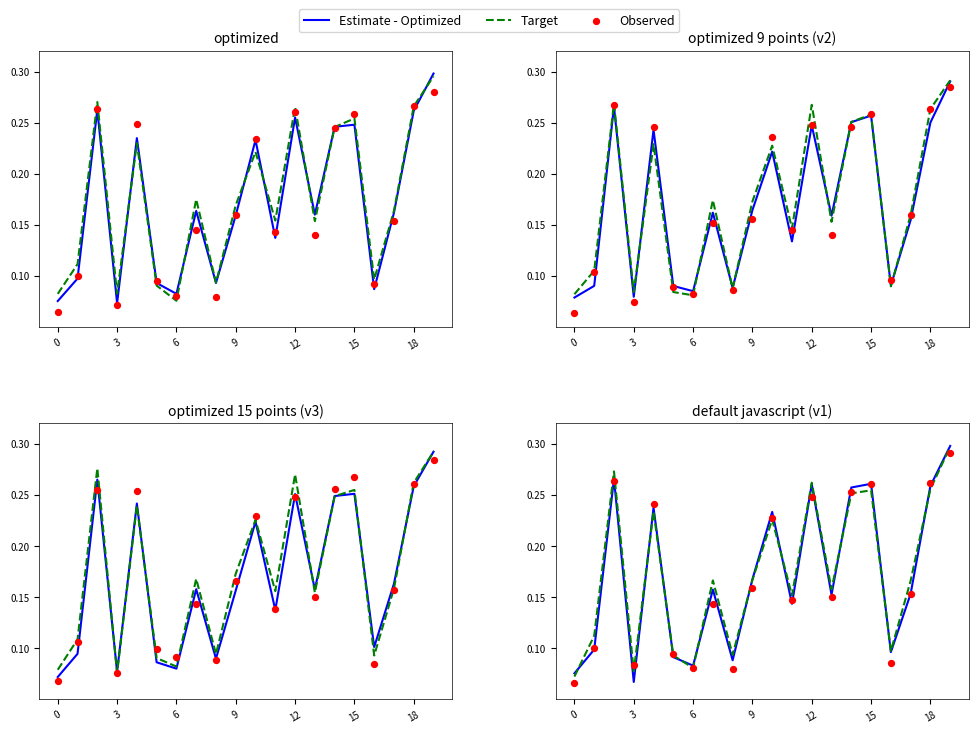

At how many categories does at least one series exceed 0?

20